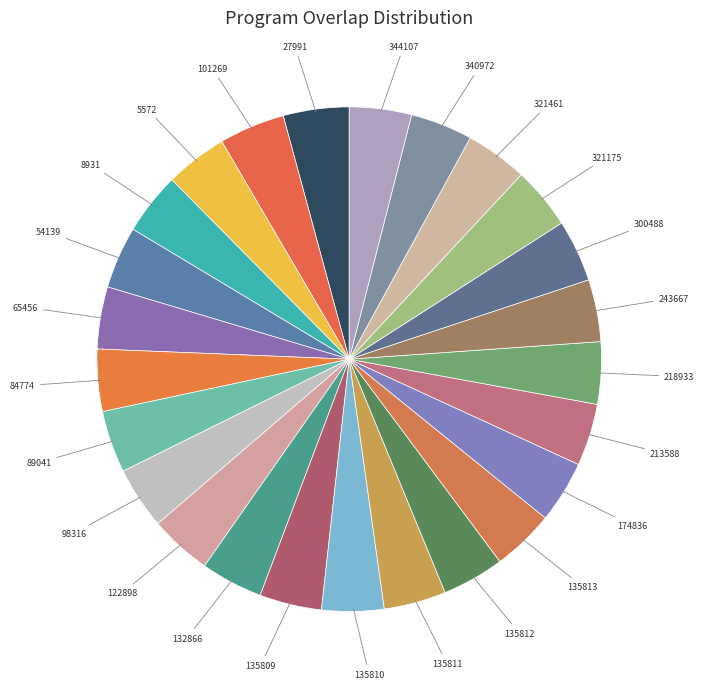

Count the number of slices in the pie.

25